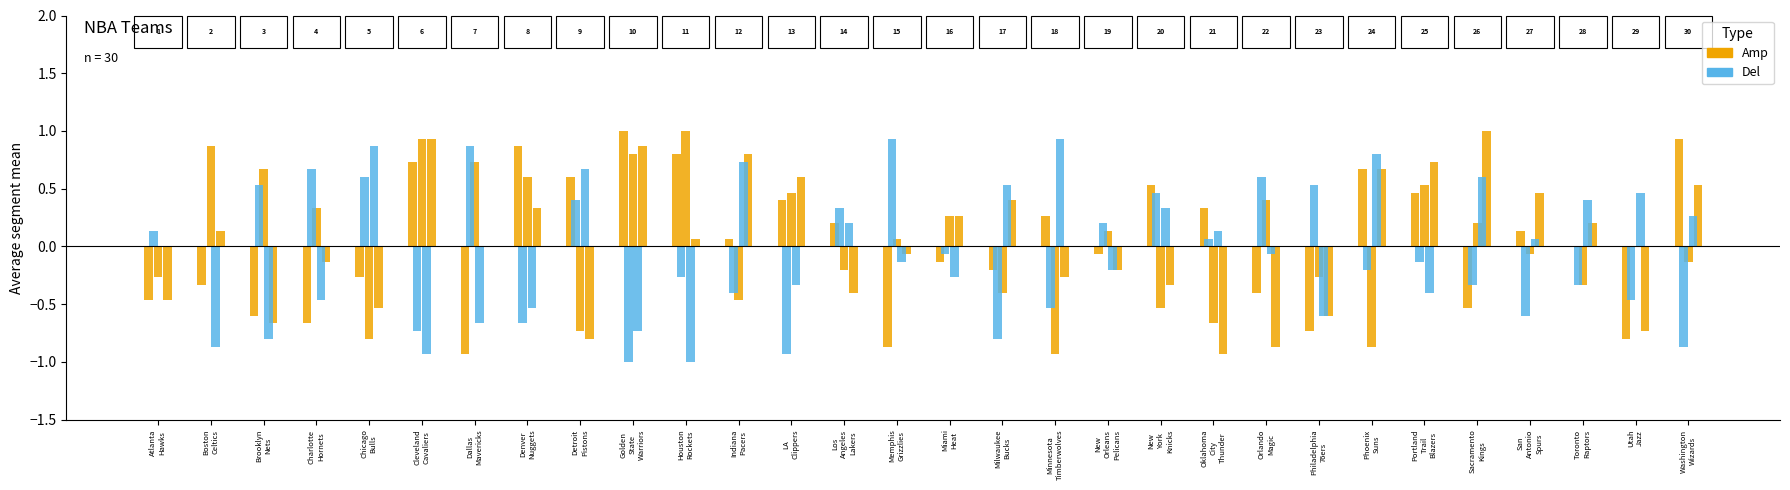

What is the value of the Amp bar at the 13th from the left?

0.4